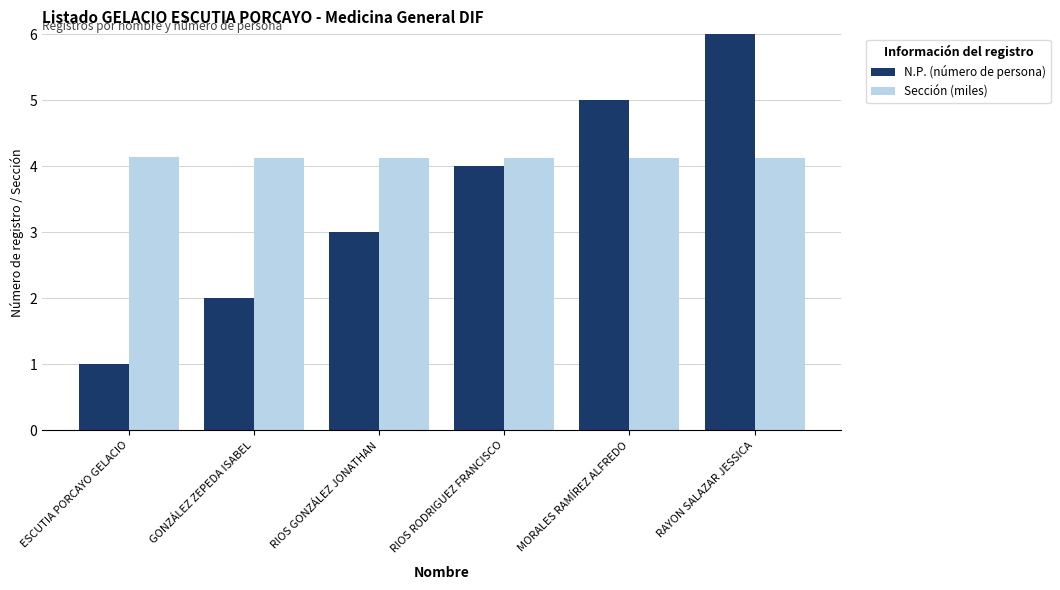

True or false: N.P. (número de persona) has a value of 1.0 at ESCUTIA PORCAYO GELACIO.

True